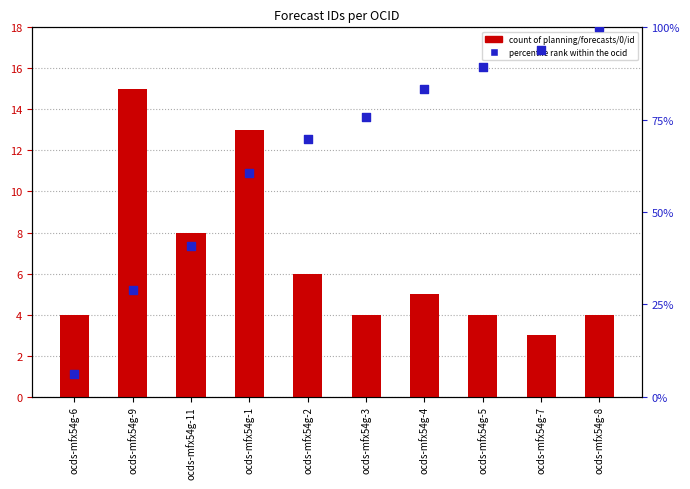

Which series has the largest total across all categories?

percentile rank within the ocid